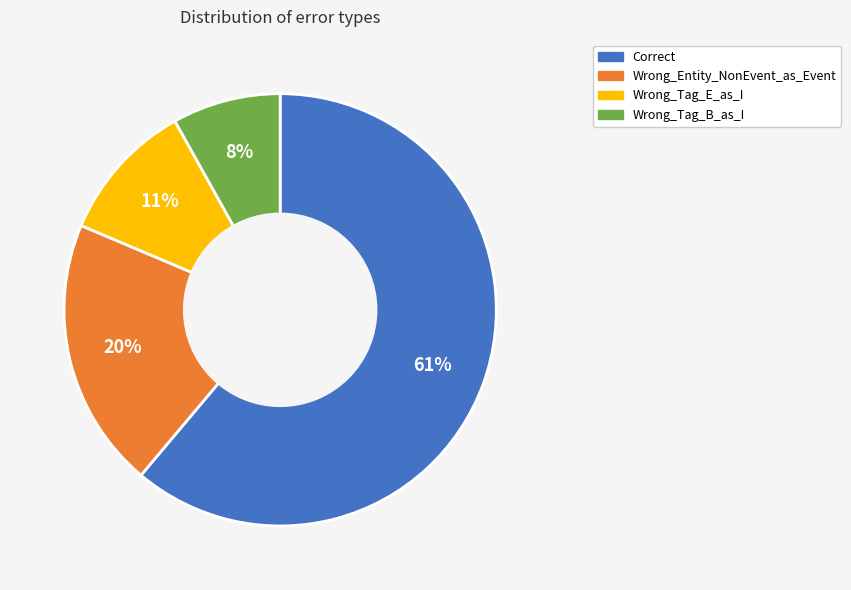

True or false: Wrong_Tag_E_as_I accounts for 1% of the total.

False